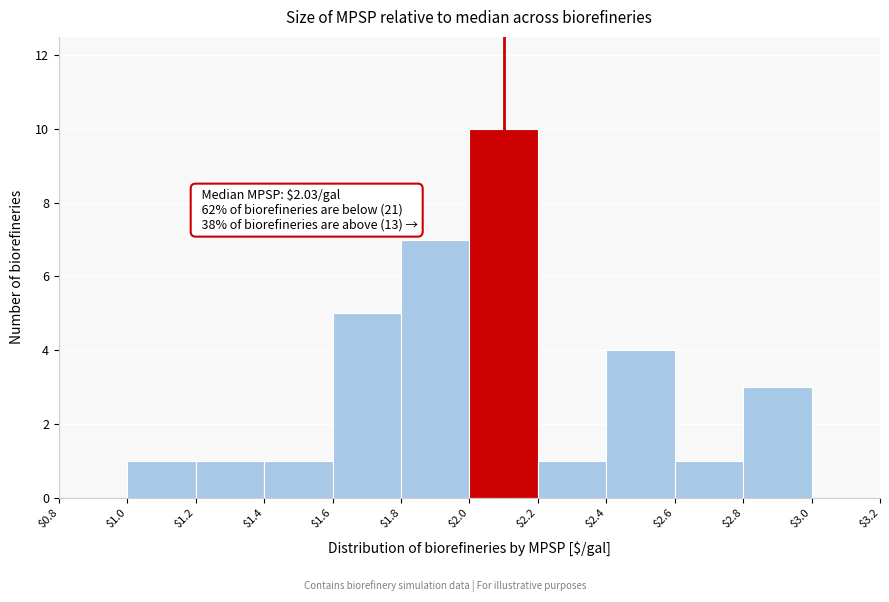

Over which range of the x-axis is the bar tallest?

$2.0 to $2.2